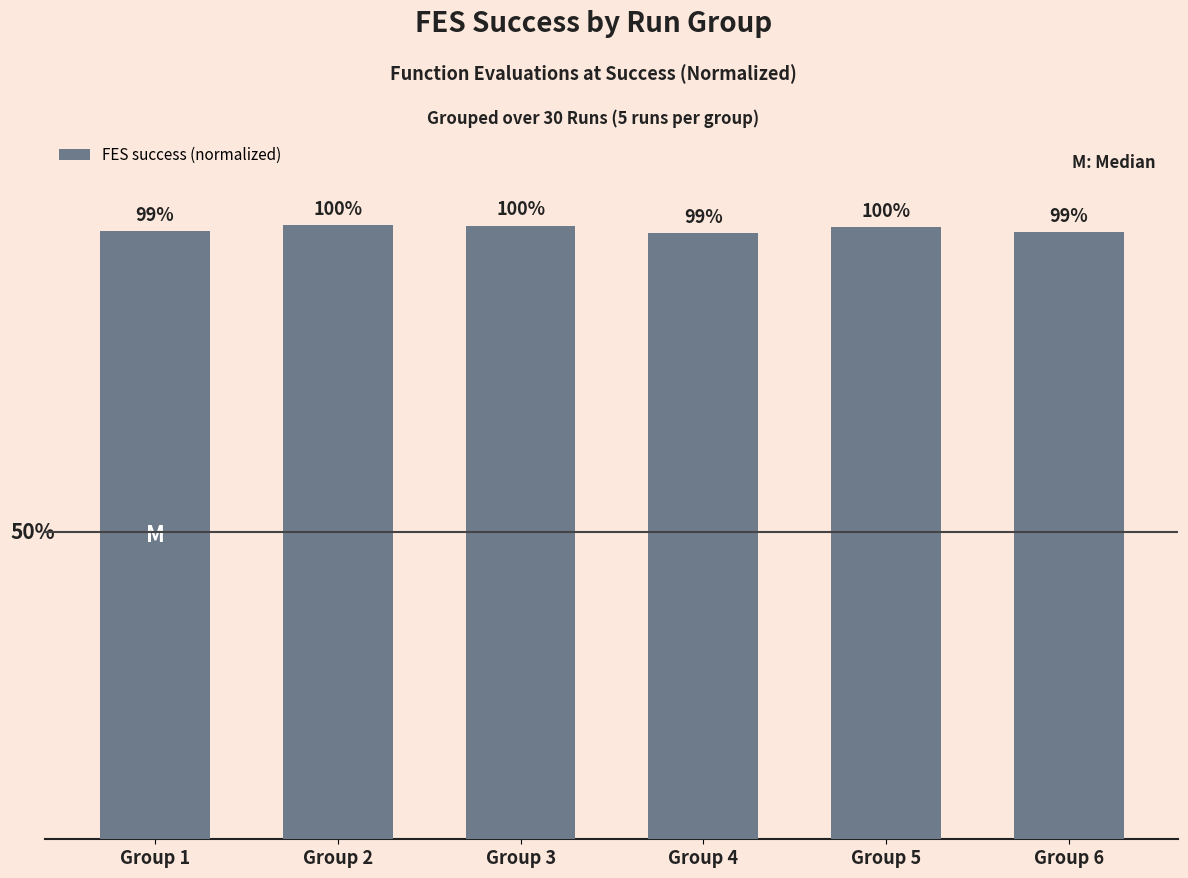

Does the chart contain any negative values?

No